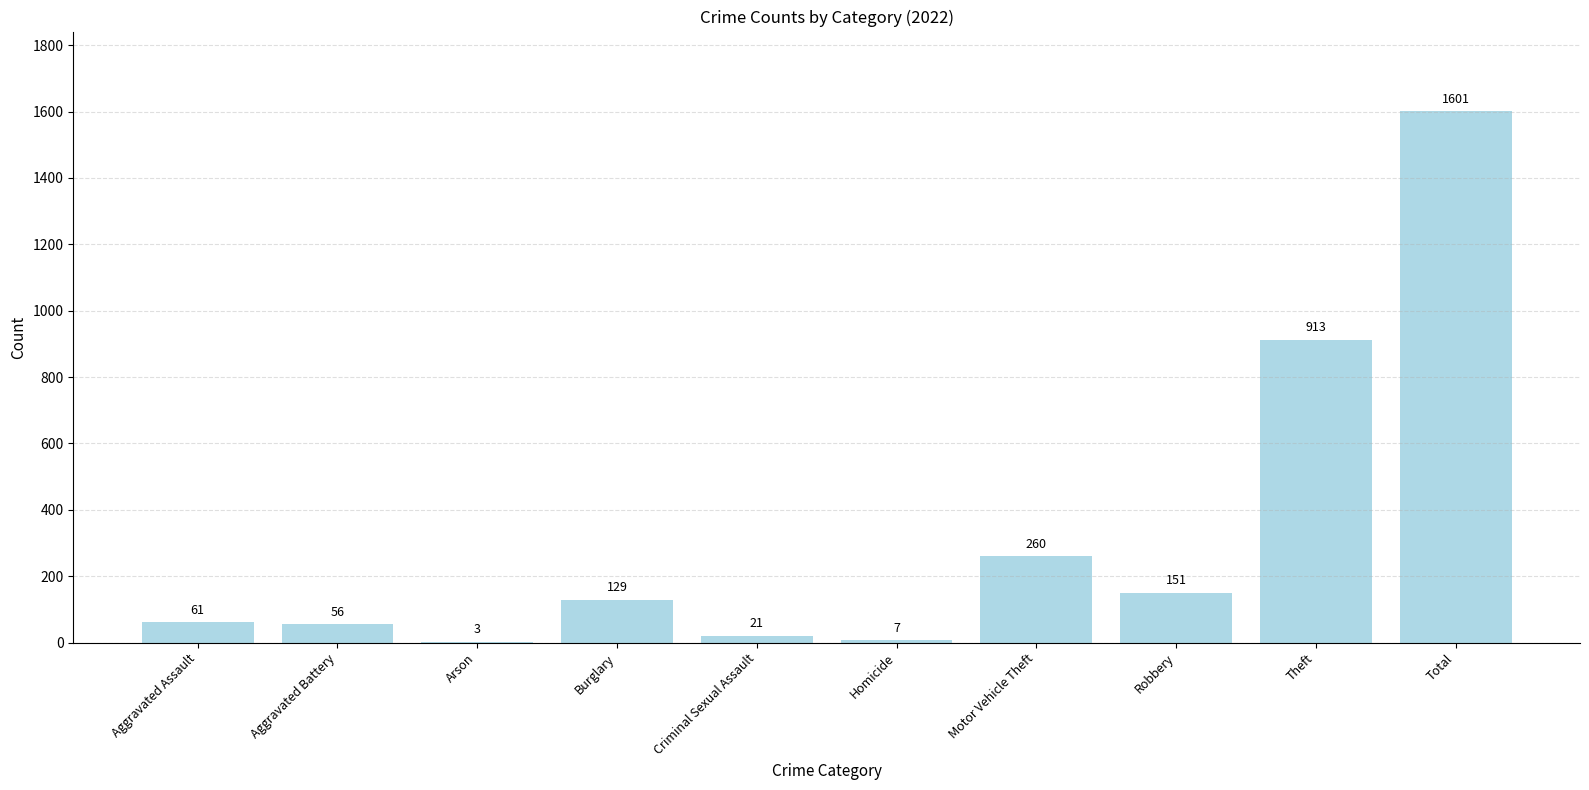

What is the greatest value displayed?

1601